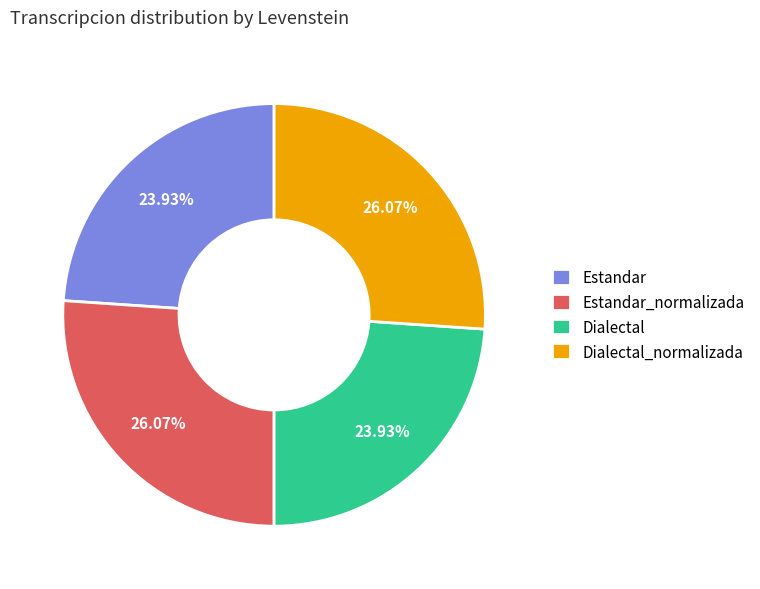

To the nearest percent, what percentage of the pie is Estandar?

24%